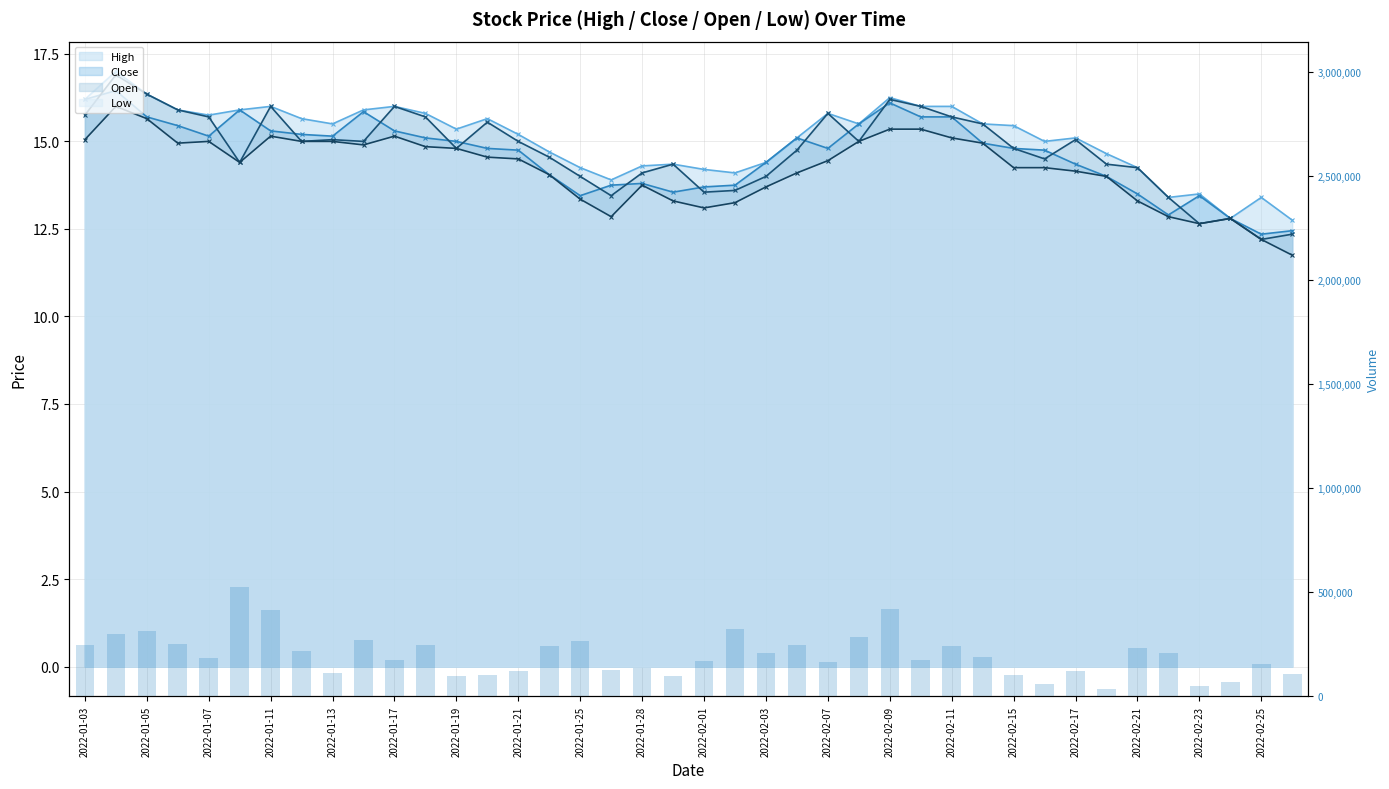

What is the value of the 7th bar from the left?

414750